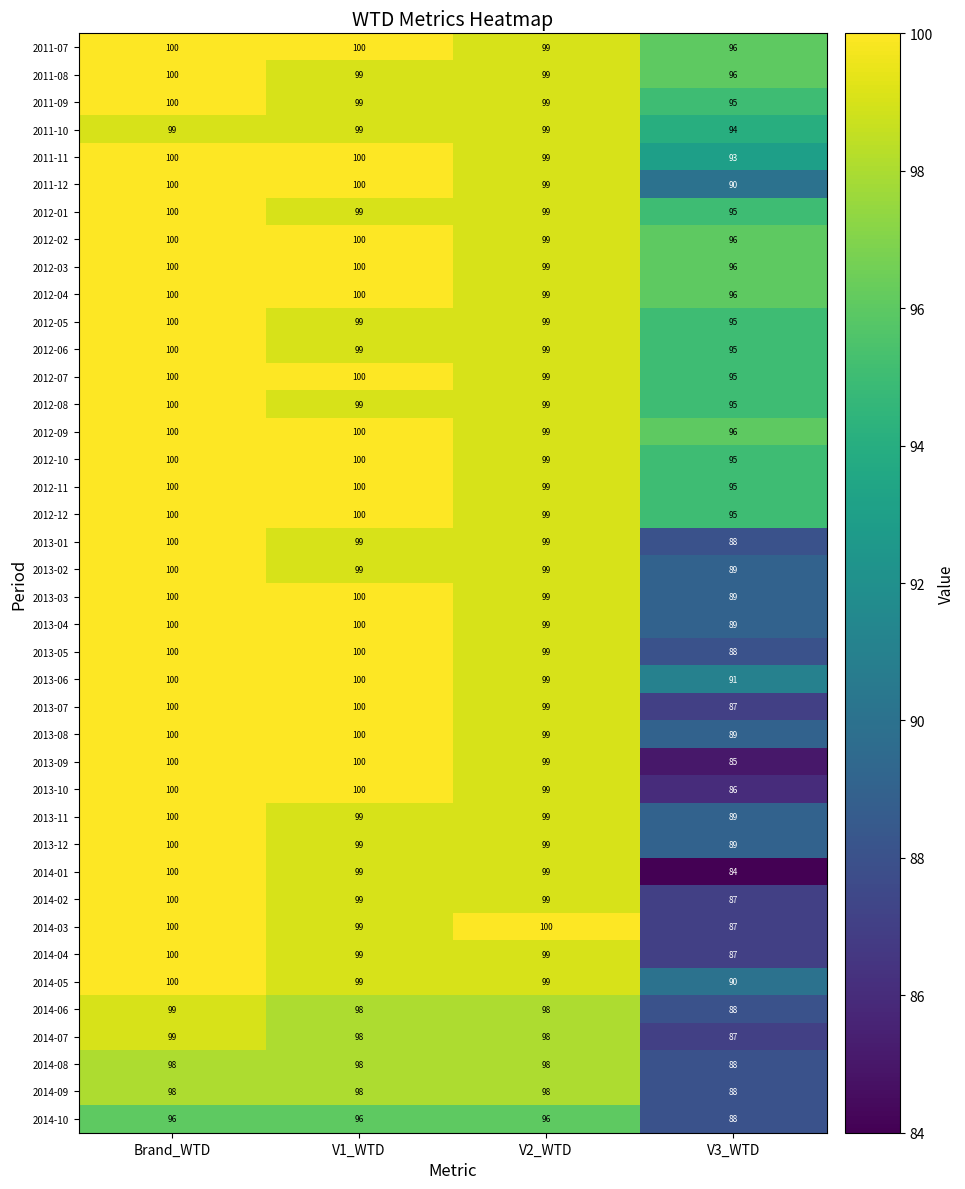

True or false: 2011-12 has a value of 62 at V2_WTD.

False